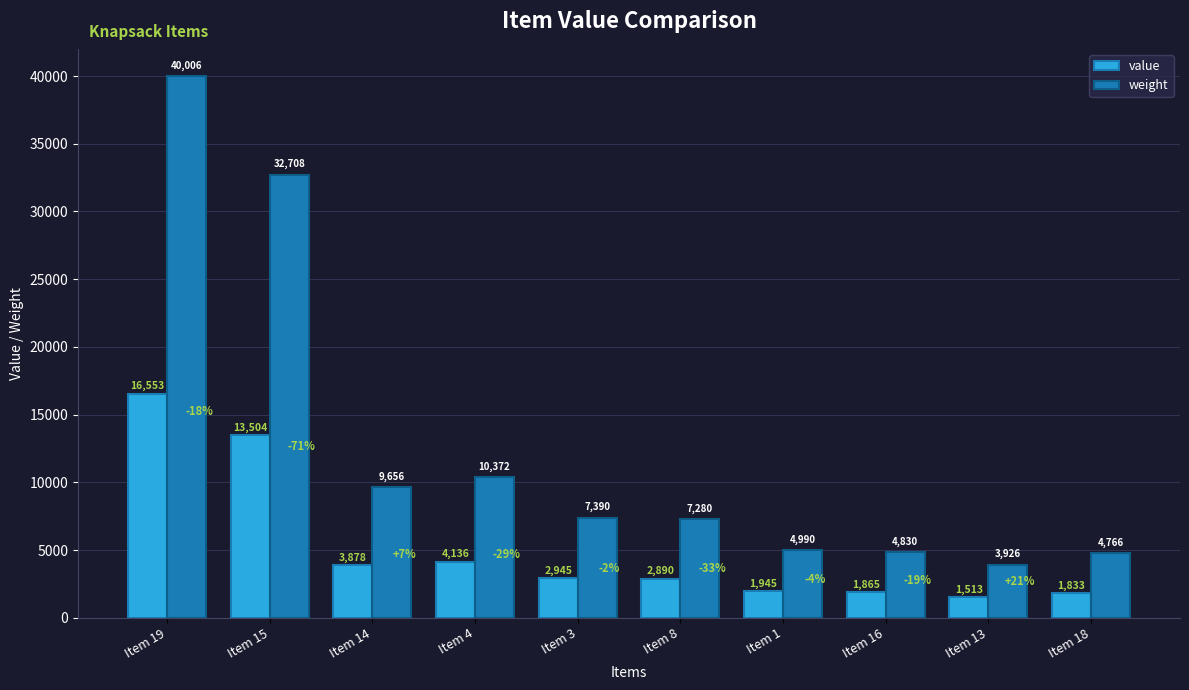

True or false: weight has a value of 20712 at Item 19.

False